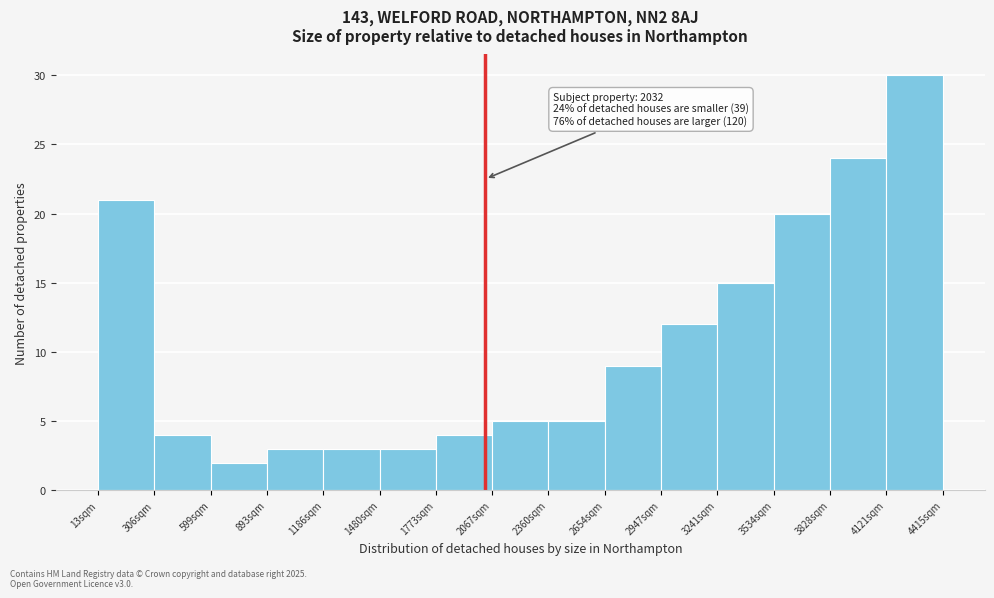

Which range on the x-axis has the tallest bar?

4100 to 4400